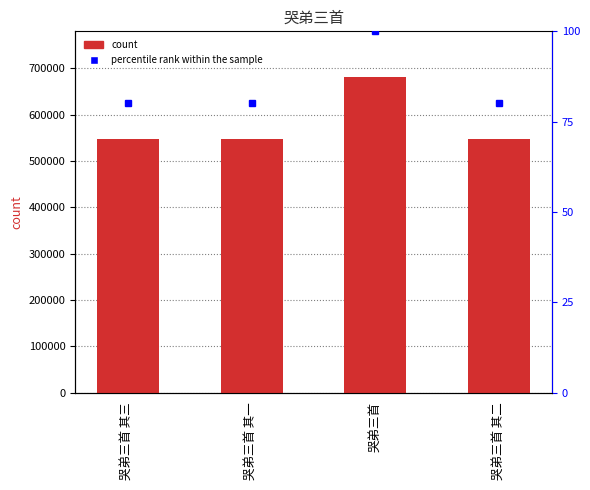

What is the sum of all values?

2323447